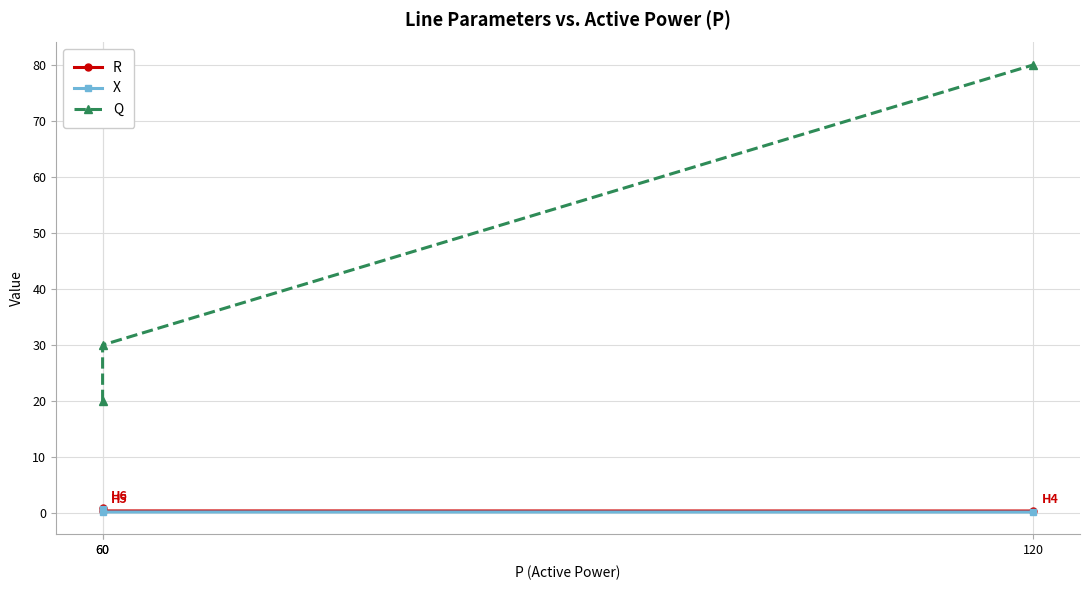

What is the spread (max minus min) of values at 120?

79.8